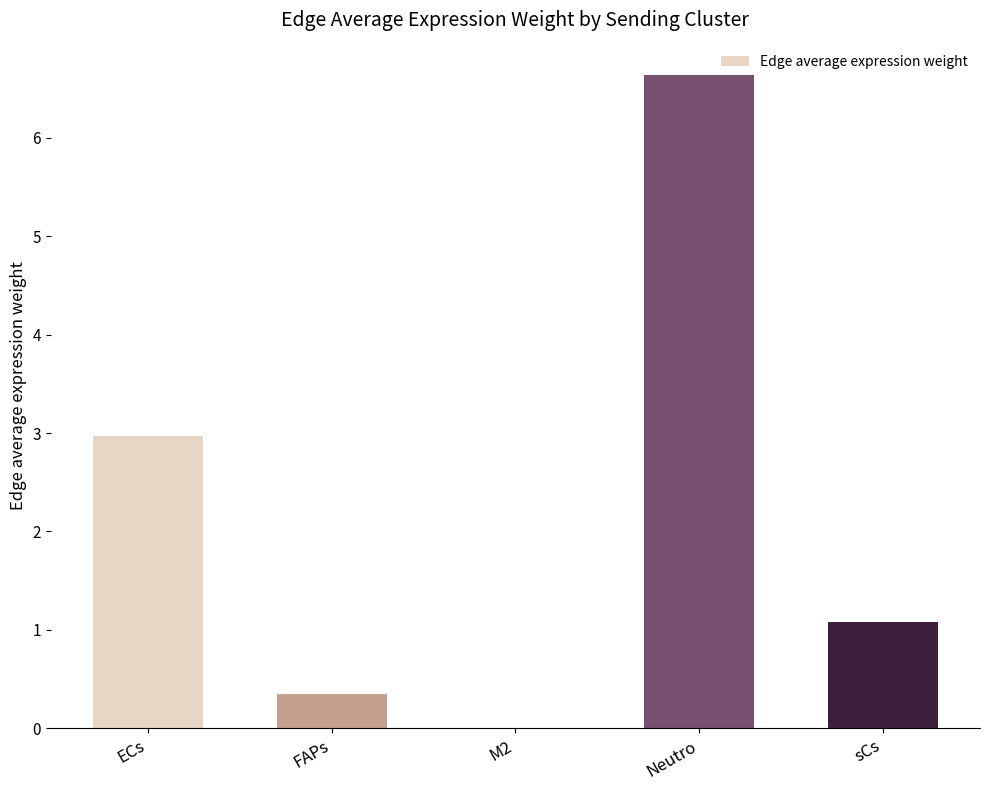

How many series are shown in this chart?

1